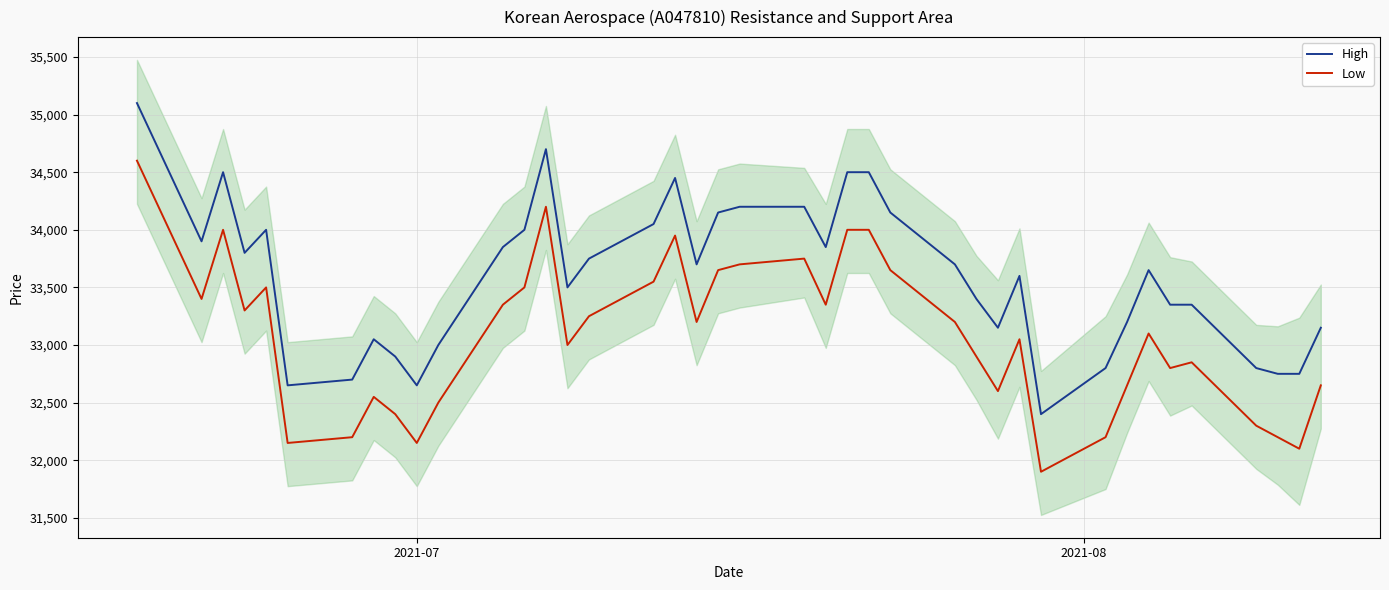

Does the chart display data point markers on the line(s)?

No